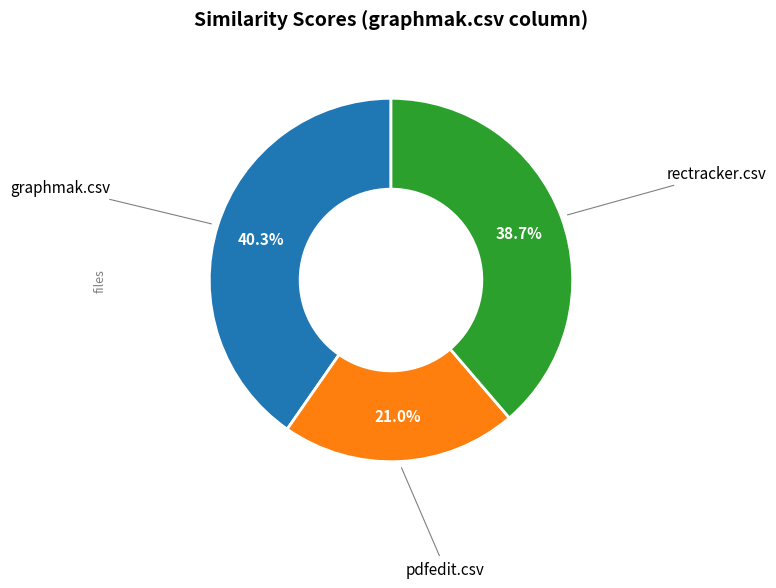

Does any single category account for the majority?

No